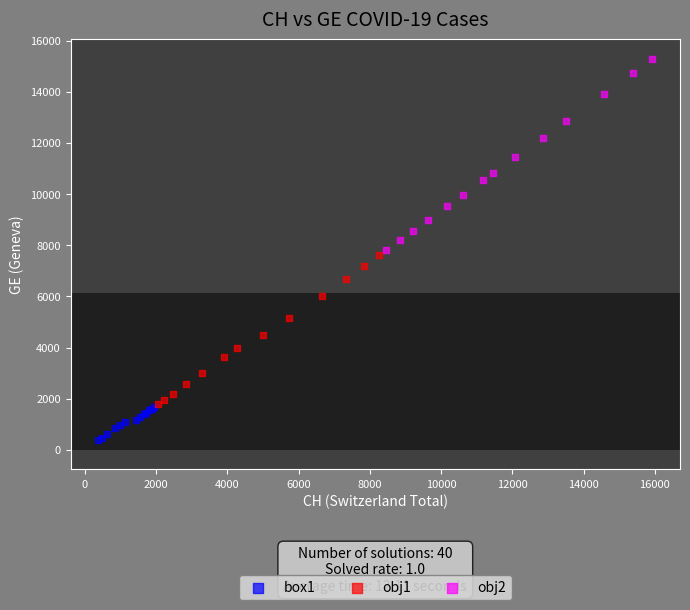

Which series has the widest spread of Y values?

obj2